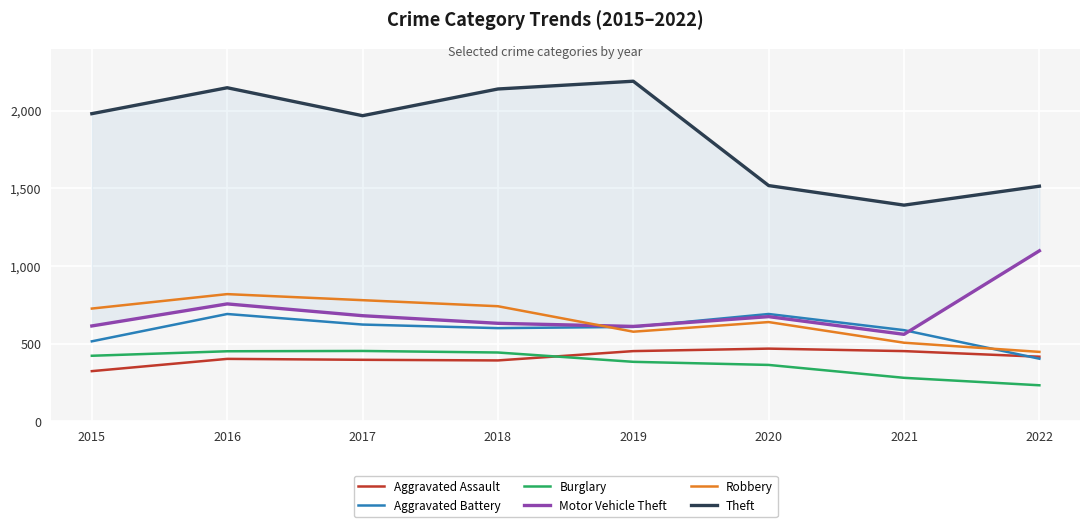

How many data points in Burglary are above 422?

3